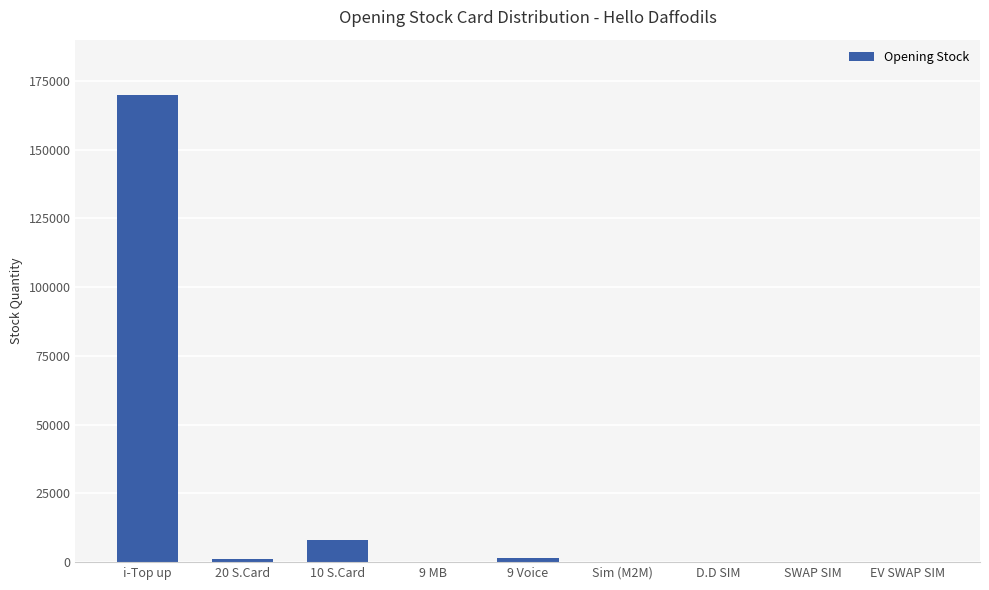

What is the sum of all values?

181122